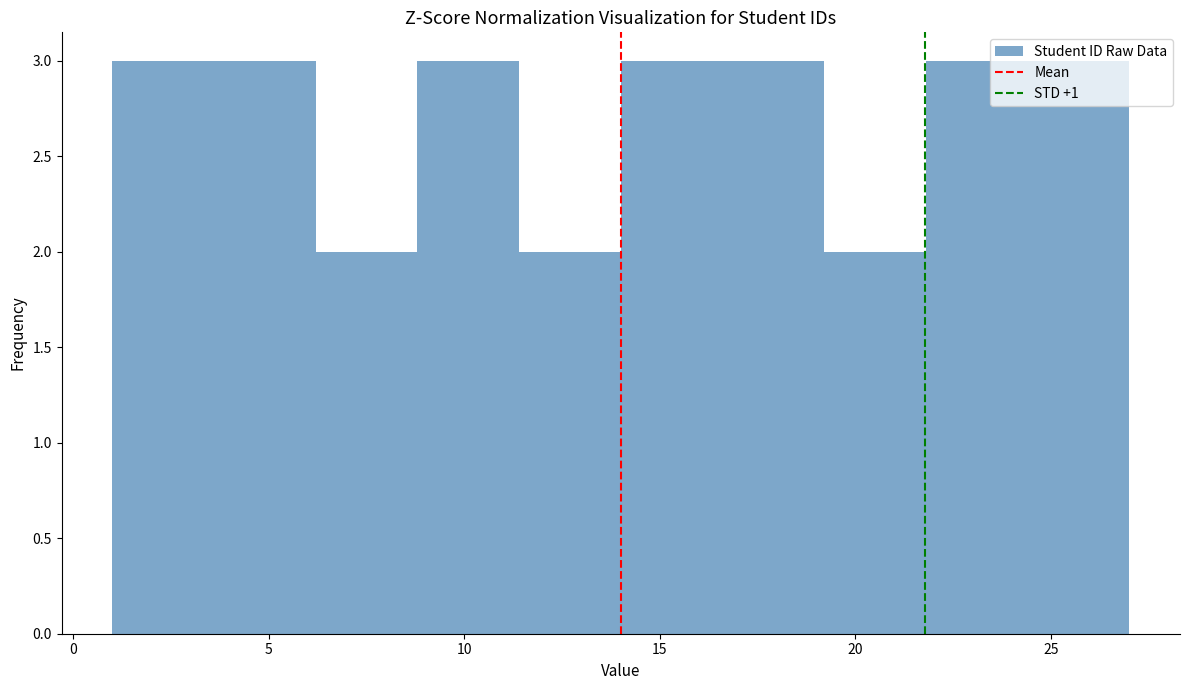

Reading left to right, list every bar in this chart as the range it spans on the x-axis followed by its height. Neither the bar edges nor the heights are printed on the chart, so give them approximately, as read against the axes.

1.0 to 3.6: 3
3.6 to 6.2: 3
6.2 to 8.8: 2
8.8 to 11.4: 3
11.4 to 14.0: 2
14.0 to 16.6: 3
16.6 to 19.2: 3
19.2 to 21.8: 2
21.8 to 24.4: 3
24.4 to 27.0: 3